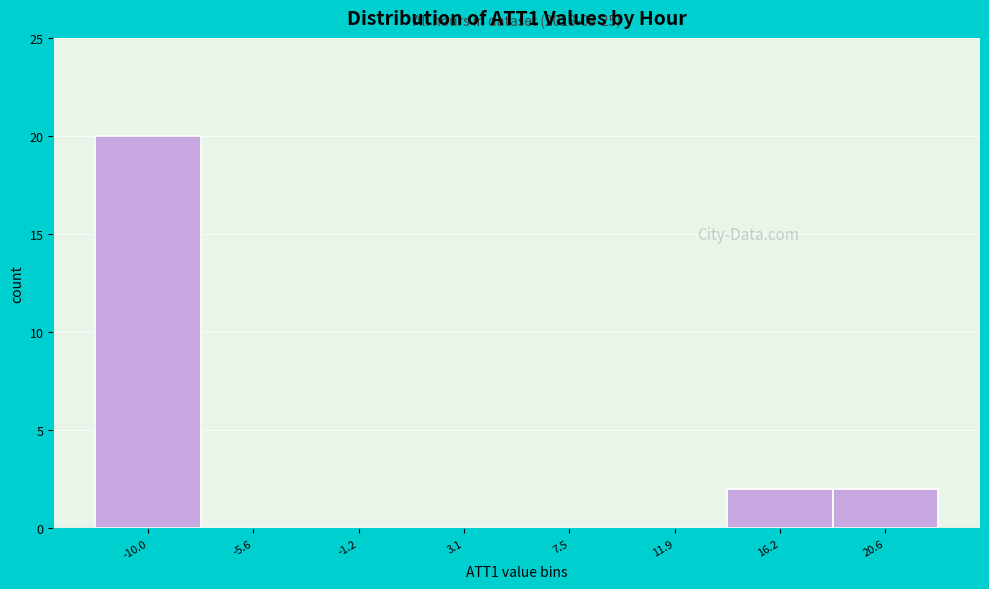

Reading left to right, what are all the values shown in this chart?

-10.0=20	-5.6=0	-1.2=0	3.1=0	7.5=0	11.9=0	16.2=2	20.6=2